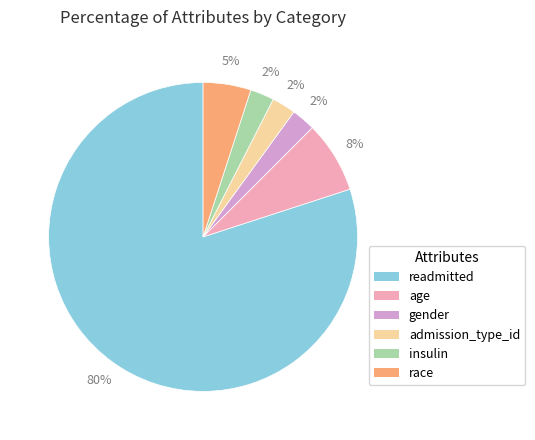

Is there a majority slice in this chart?

Yes